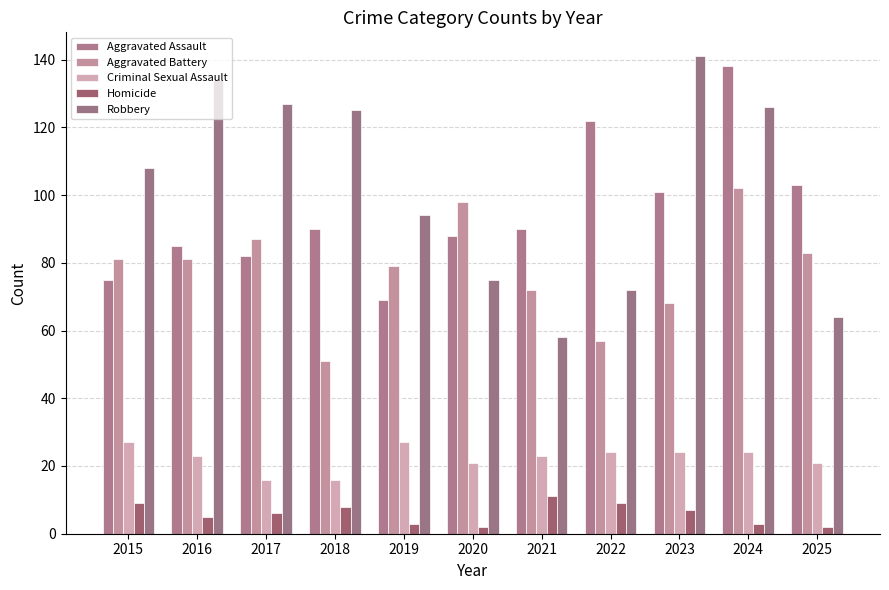

Reading left to right, what are all the values shown in this chart?

Aggravated Assault: 75	85	82	90	69	88	90	122	101	138	103
Aggravated Battery: 81	81	87	51	79	98	72	57	68	102	83
Criminal Sexual Assault: 27	23	16	16	27	21	23	24	24	24	21
Homicide: 9	5	6	8	3	2	11	9	7	3	2
Robbery: 108	134	127	125	94	75	58	72	141	126	64